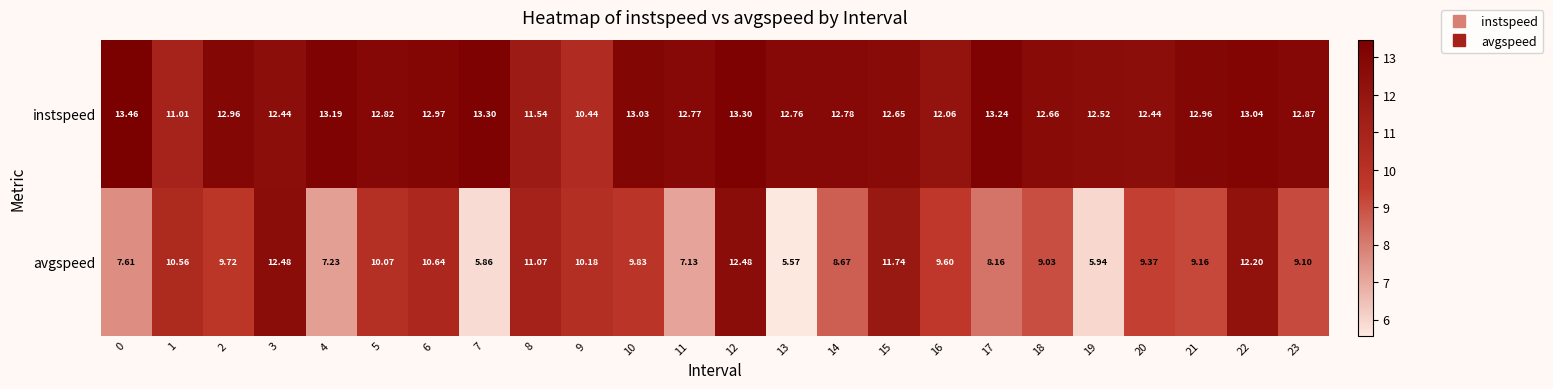

Is the value of instspeed at 14 greater than the value of avgspeed at 10?

Yes